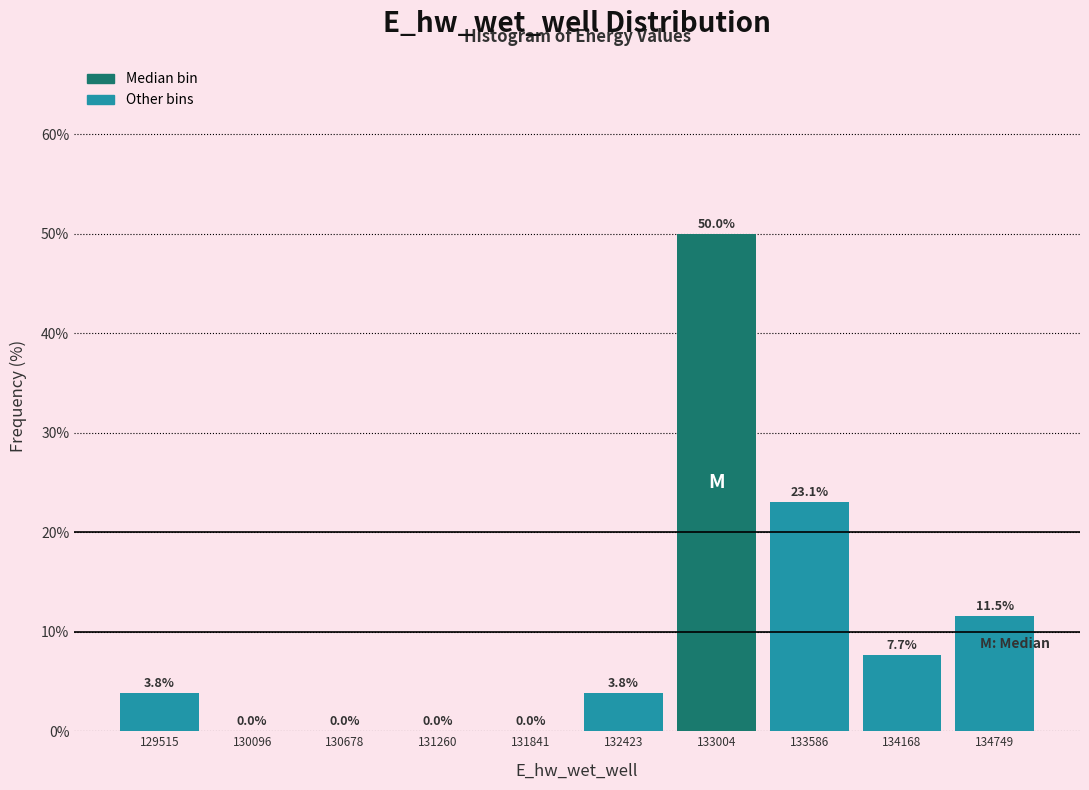

Over which range of the x-axis is the bar tallest?

132700 to 133300